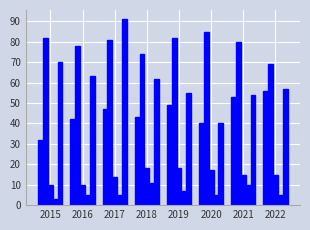

How many series are shown in this chart?

5